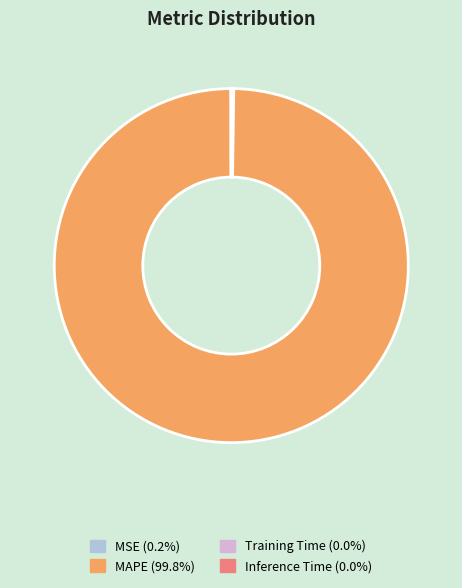

True or false: MAPE accounts for 93% of the total.

False